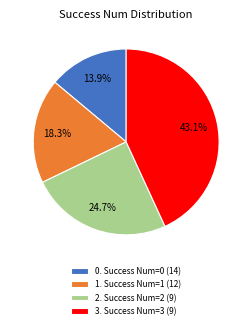

Is there a majority slice in this chart?

No